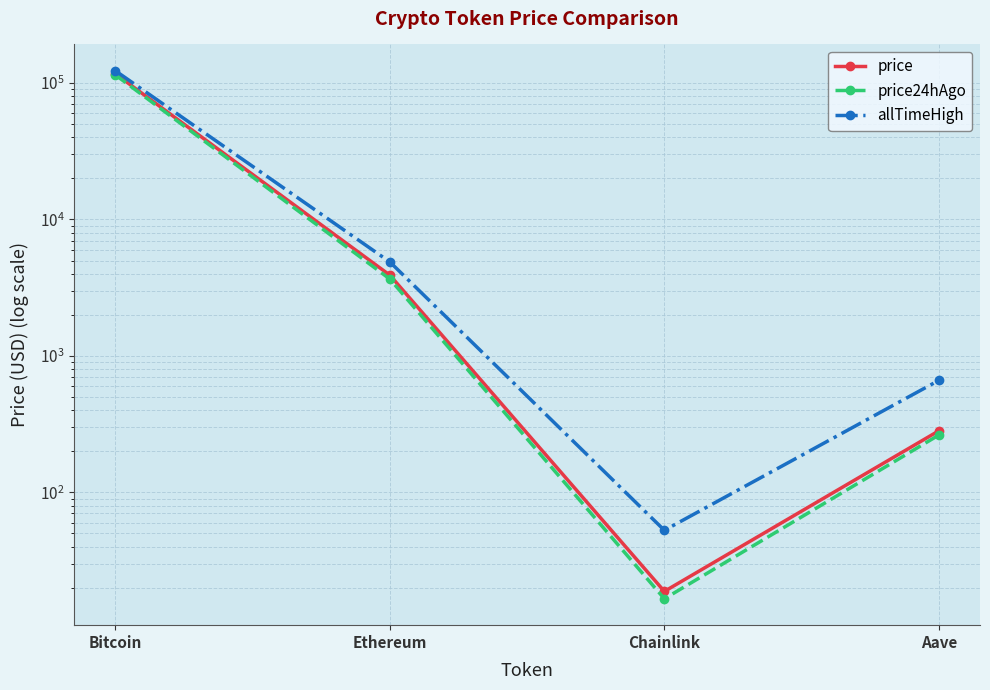

List the series in order of their overall mean, highest first.

allTimeHigh, price, price24hAgo